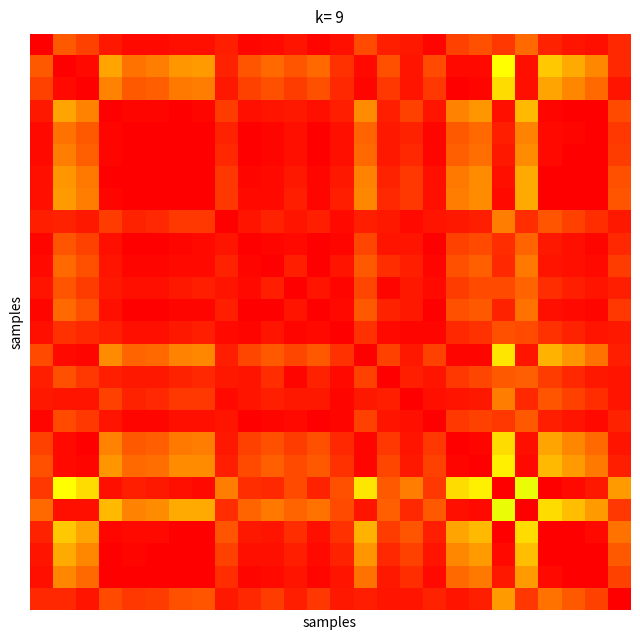

Count the number of data series in this chart.

26